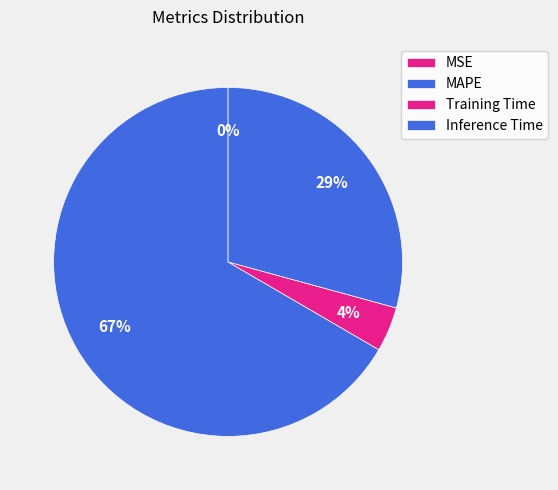

Which slice is the largest?

MAPE